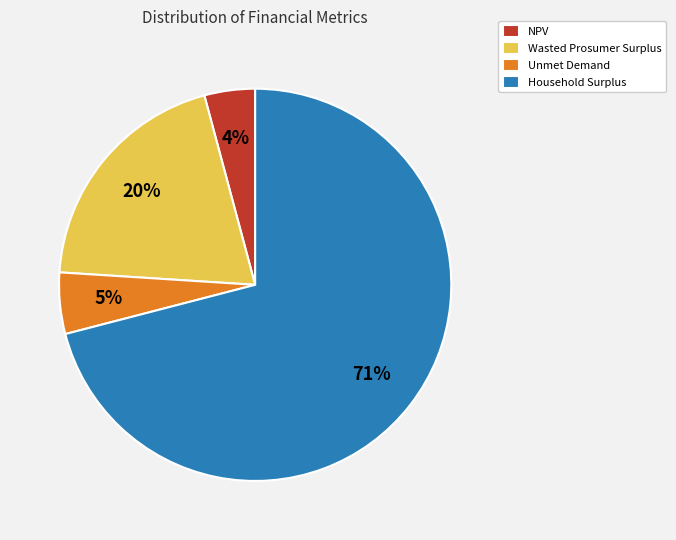

To the nearest percent, what percentage of the pie is Unmet Demand?

5%